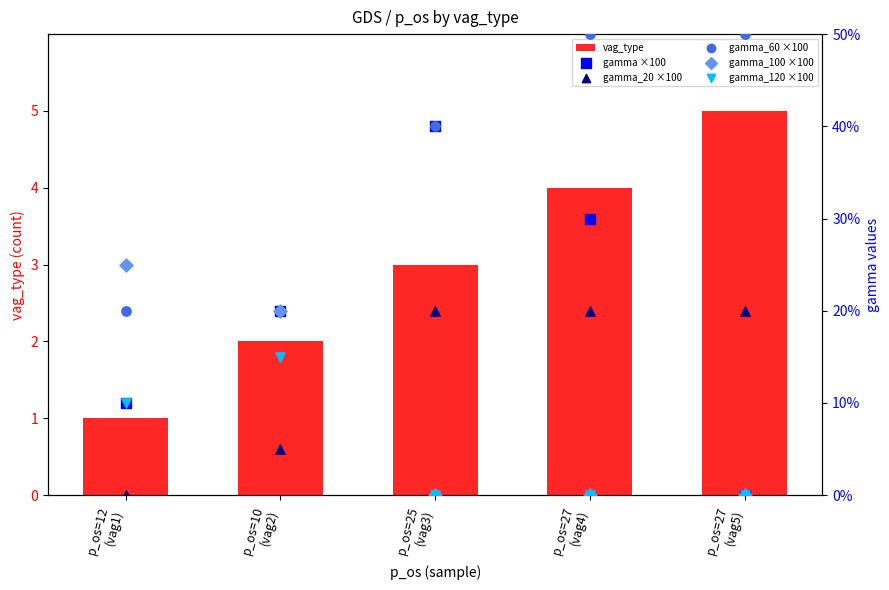

Which series contains the lowest Y value?

gamma ×100